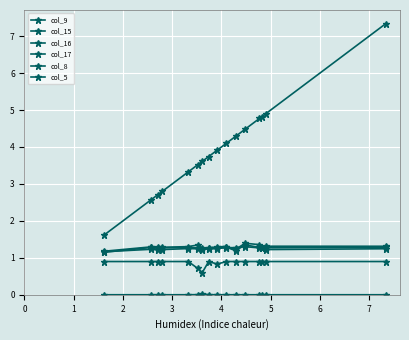

How many col_16 values are between 1 and 2?

16